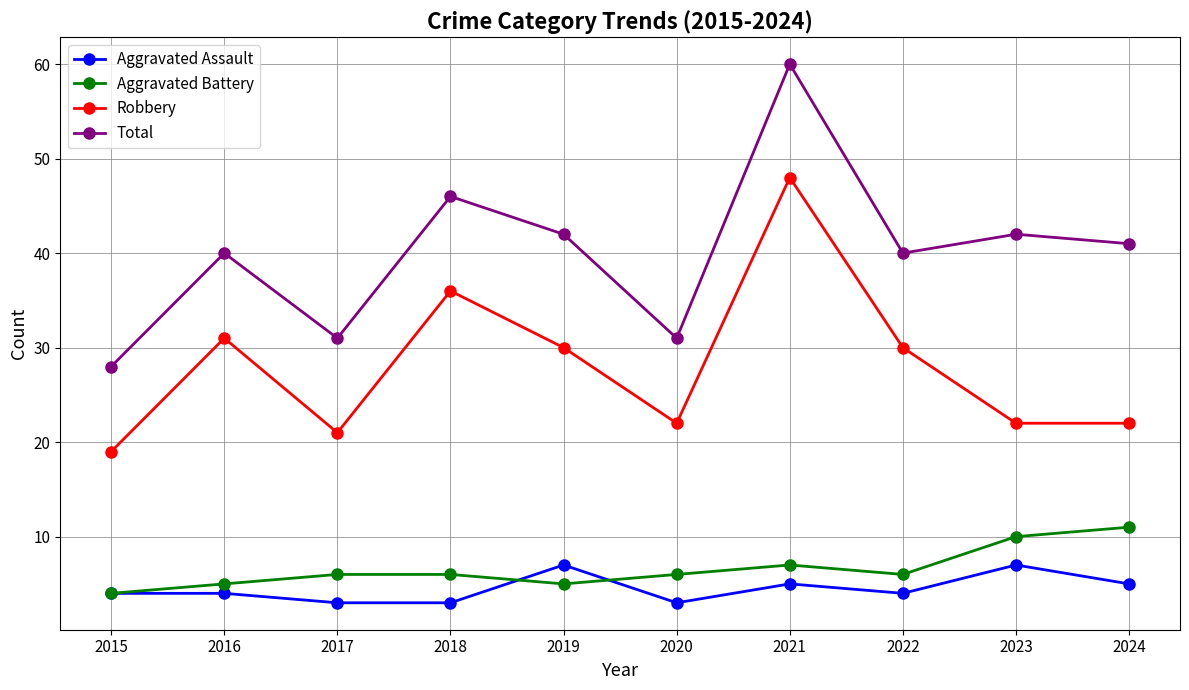

How many interior local peaks does the Total series have?

4